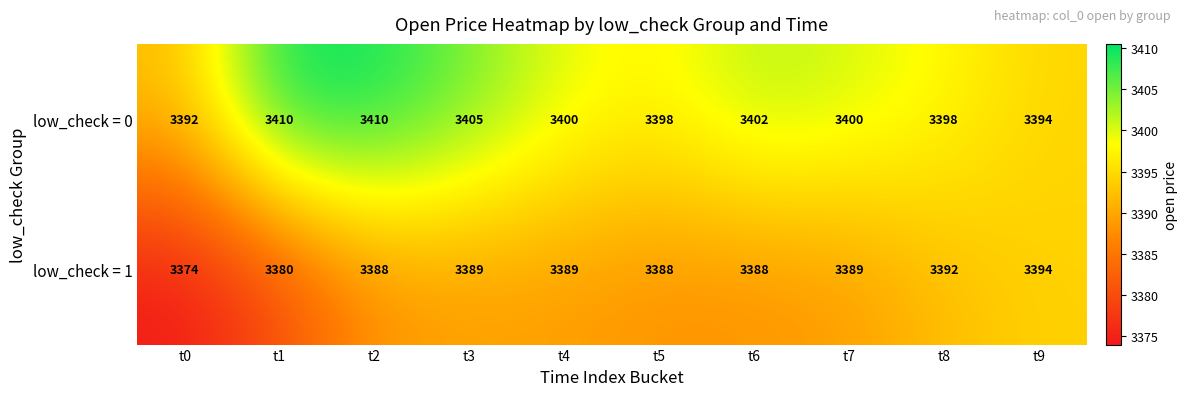

Count the low_check = 0 values in the range 3398 to 3405.

6